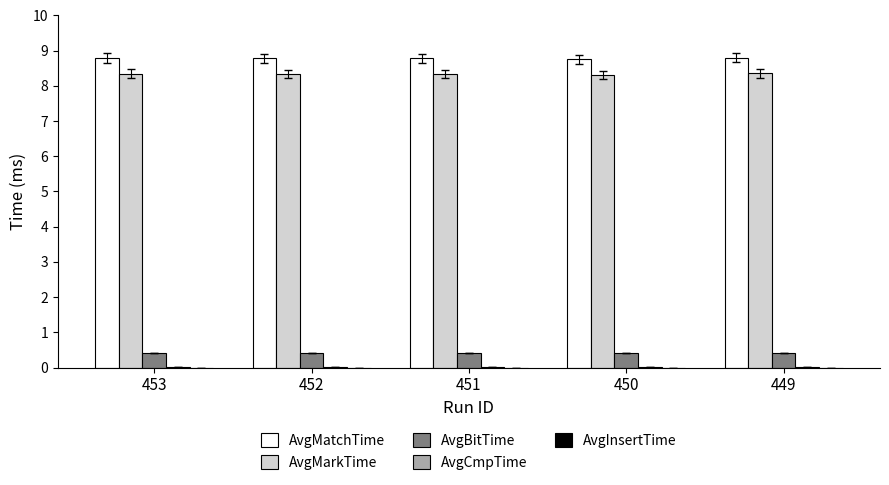

How many AvgMarkTime values are between 8 and 9?

5